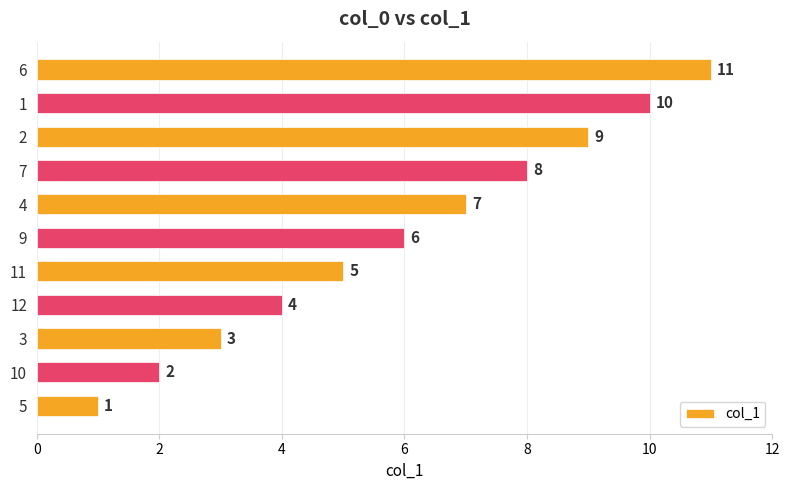

Is it true that the value at 6 is 7?

False